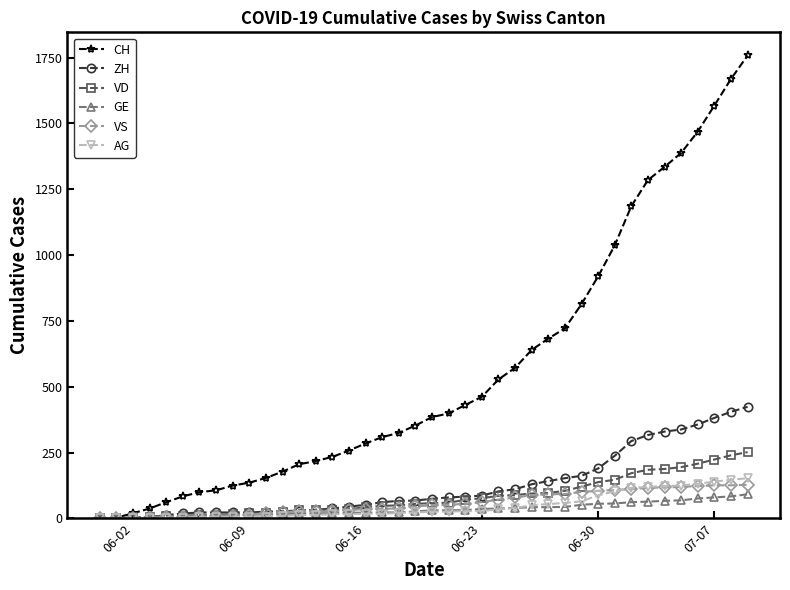

What is the value of the GE point at the 17th from the left?

22